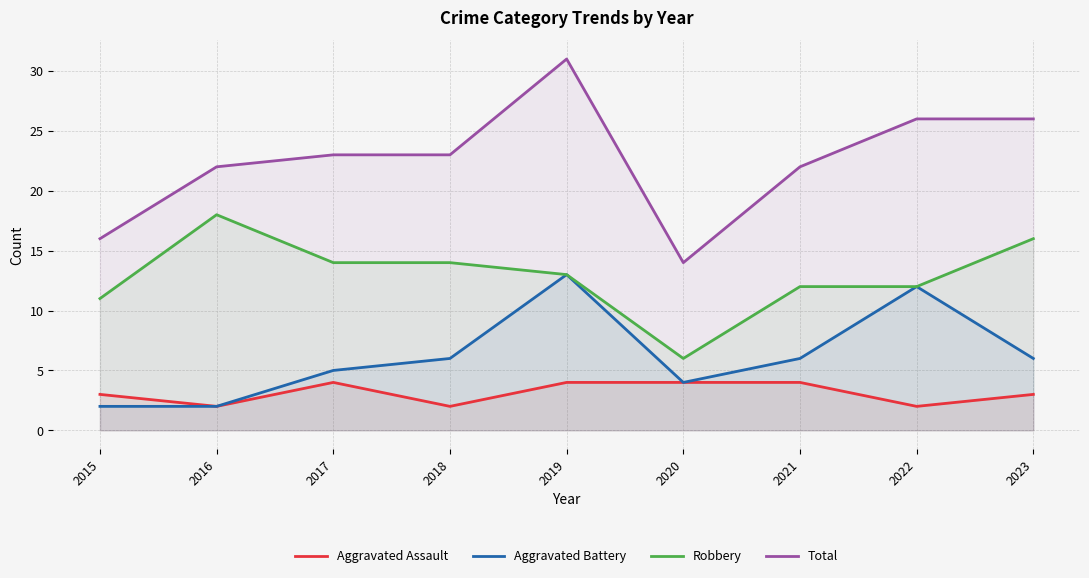

What is the difference between the highest and lowest values at 2023?

23